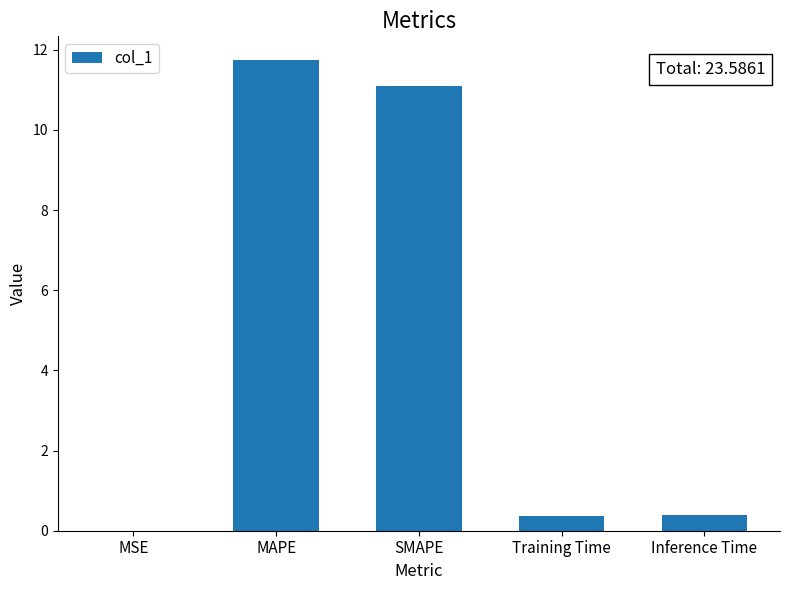

Read the value at Training Time.

0.4